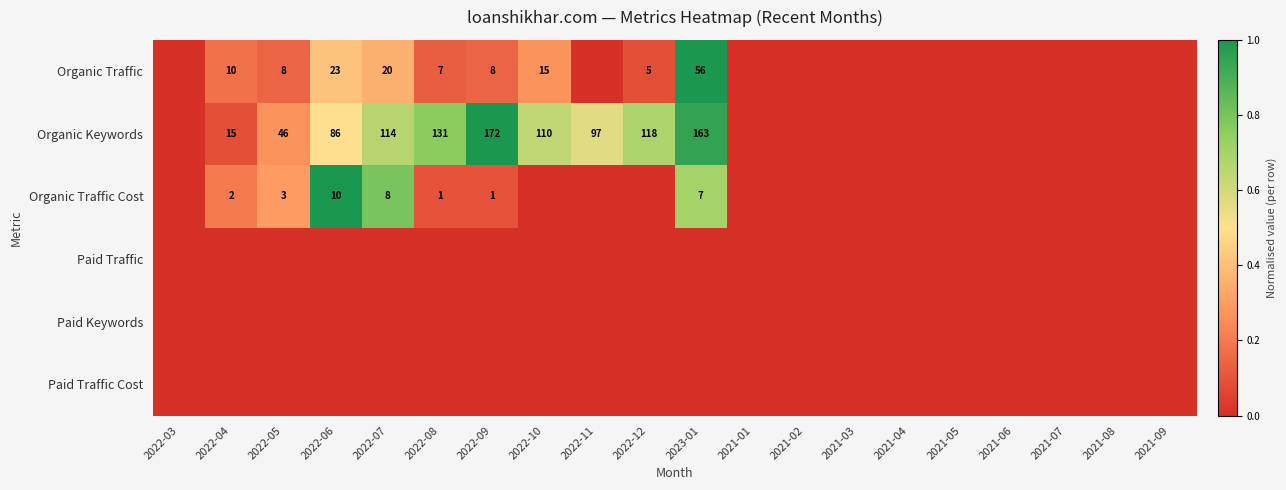

The Organic Traffic Cost series shows 0 at 2022-09. True or false?

False